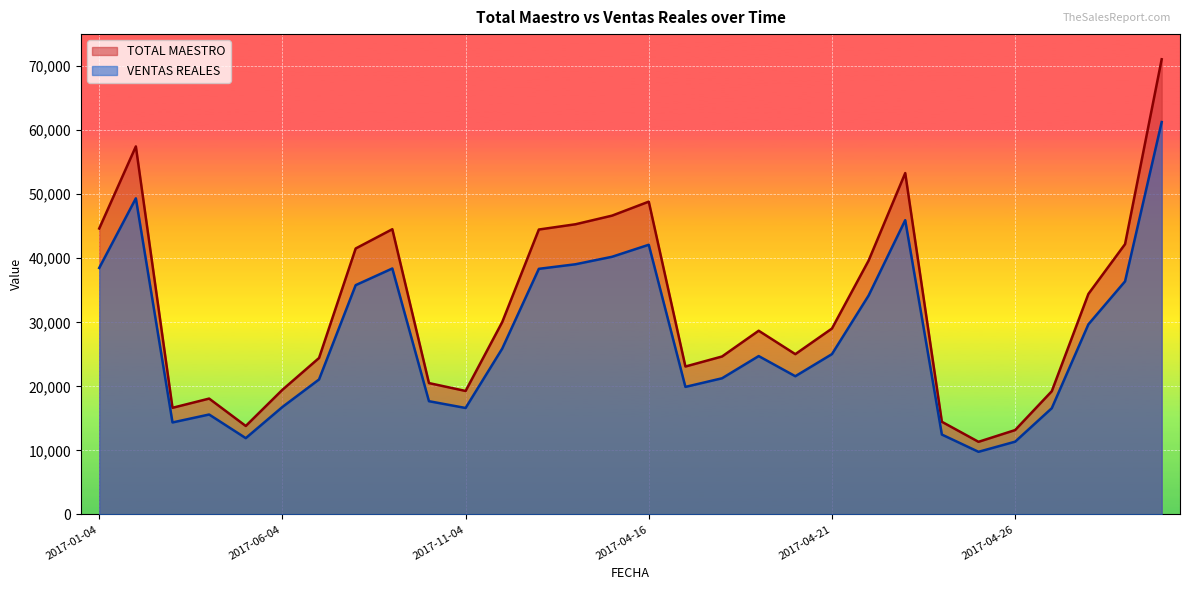

True or false: TOTAL MAESTRO has more than 1 interior local peaks.

True